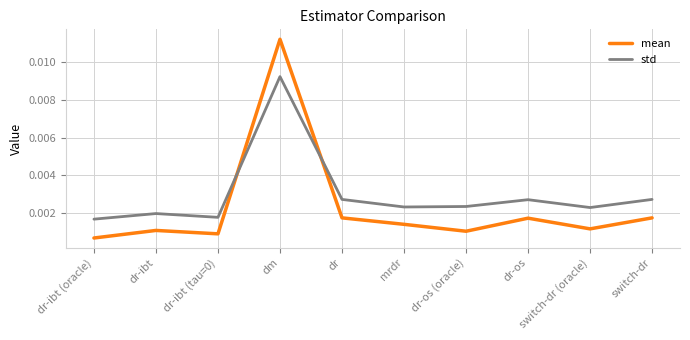

Which label corresponds to the smallest value in the chart?

dr-ibt (oracle)